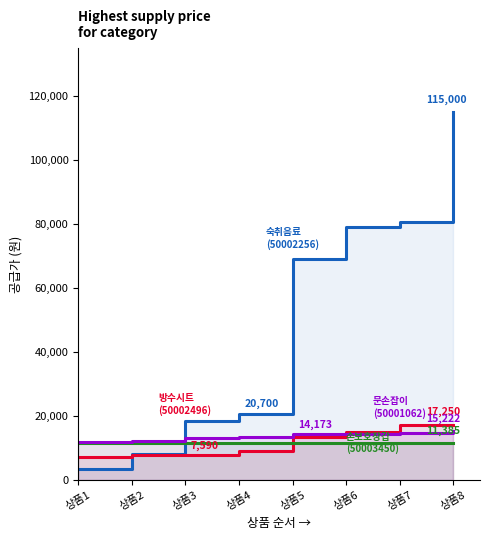

How many data points in 방수시트(50002496) are above 13225?

3